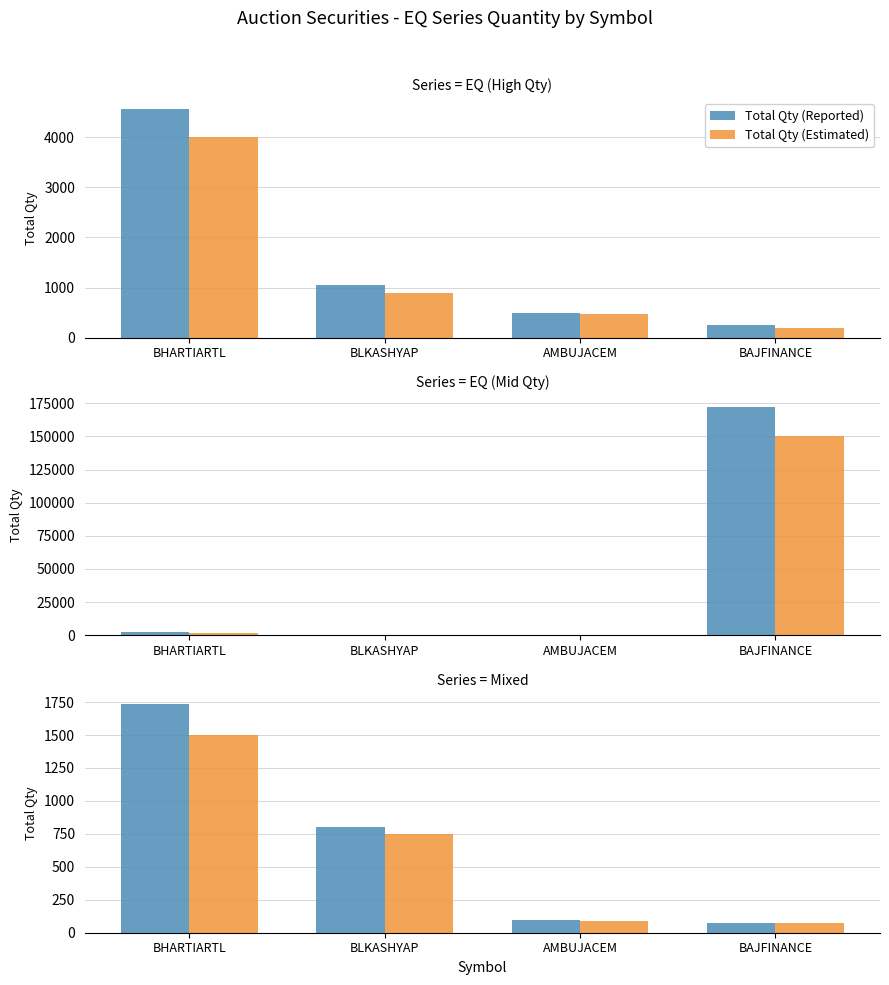

At which label does Total Qty (Estimated) first exceed 750?

BHARTIARTL